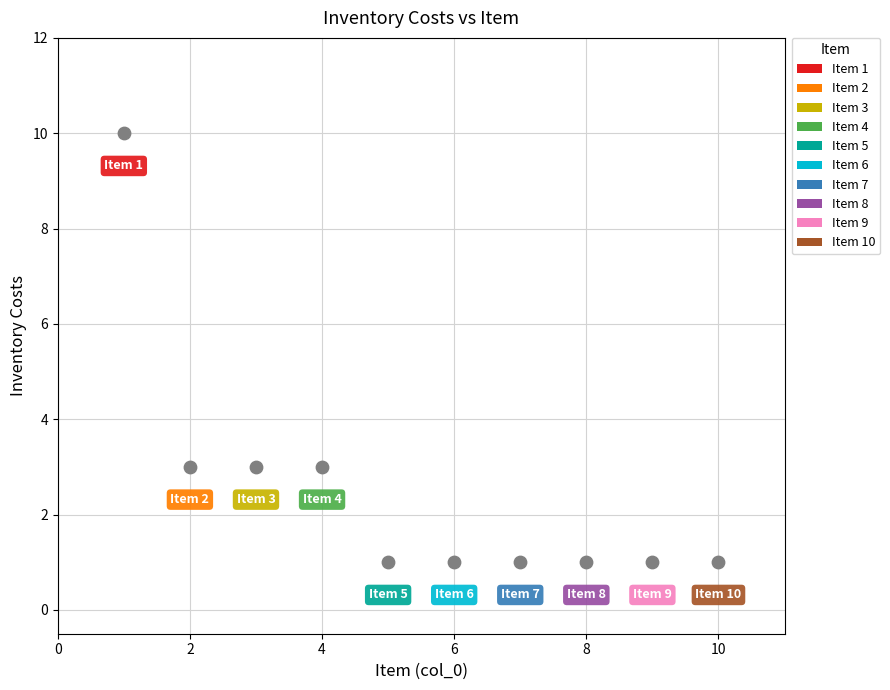

What is the range of X values (max minus min)?

9